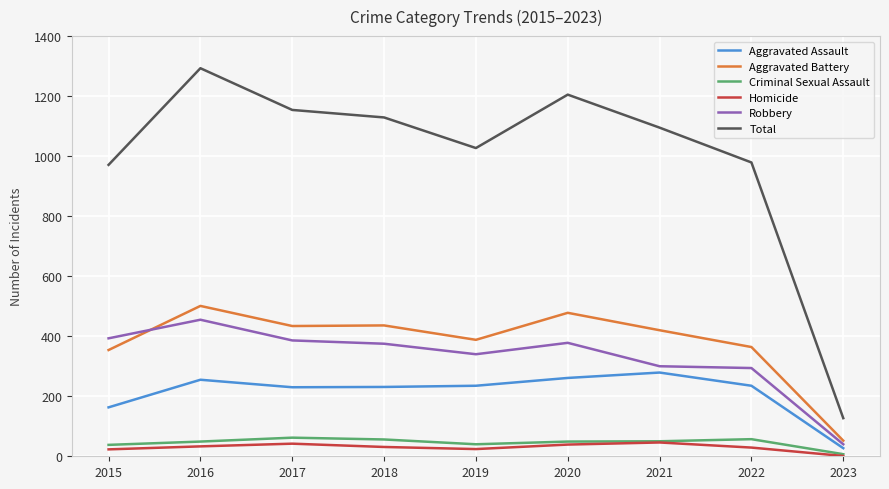

Which series has the largest range (max minus min)?

Total